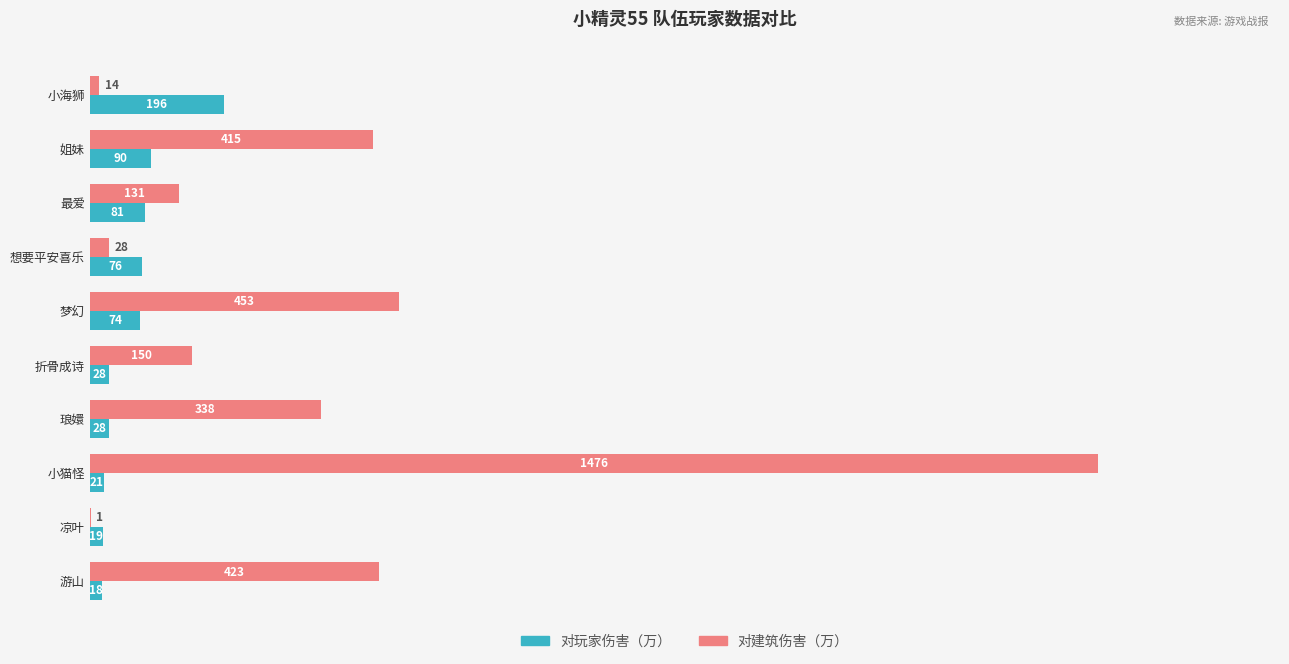

The value of 对建筑伤害（万） at 琅嬛 is 117. True or false?

False